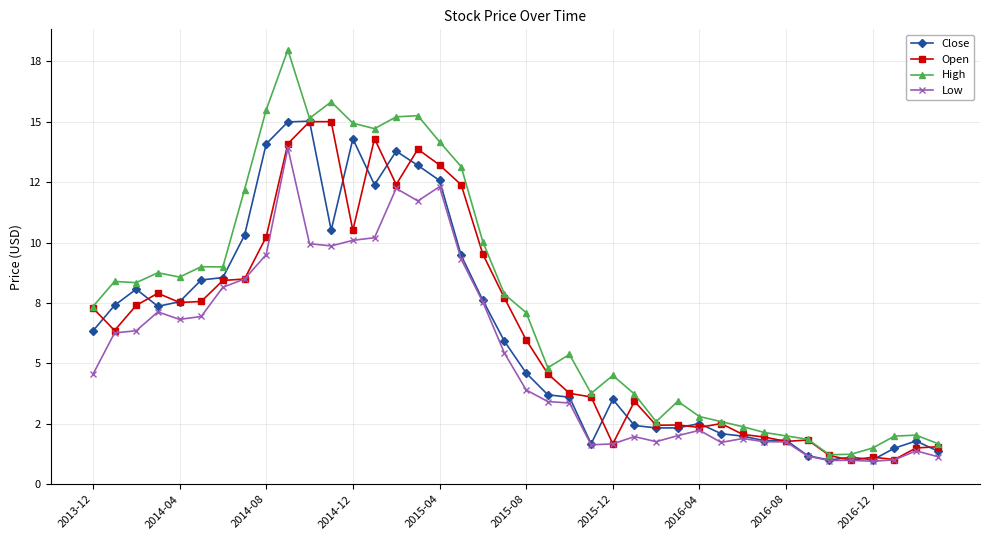

List the series in order of their peak value, lowest first.

Low, Open, Close, High